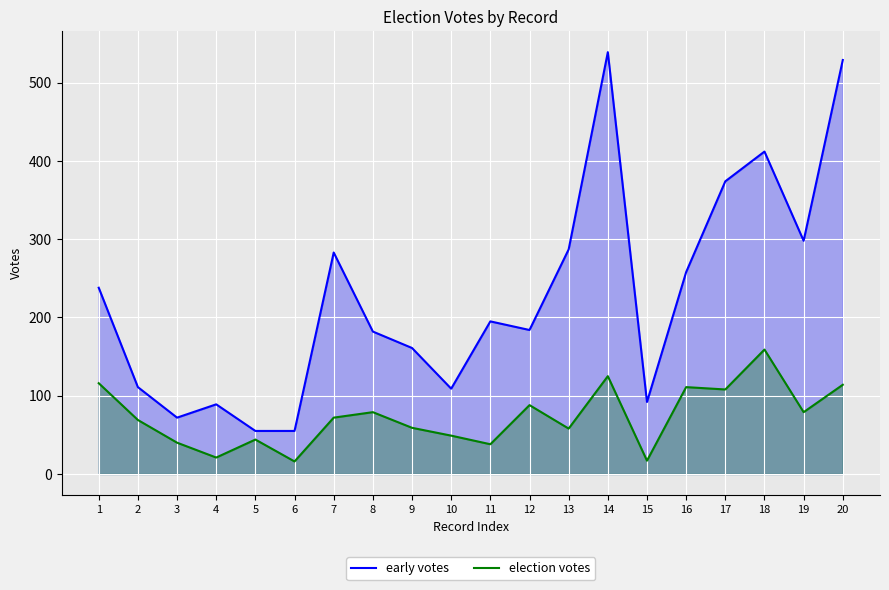

What is the difference between the early votes values at 1 and 3?

166